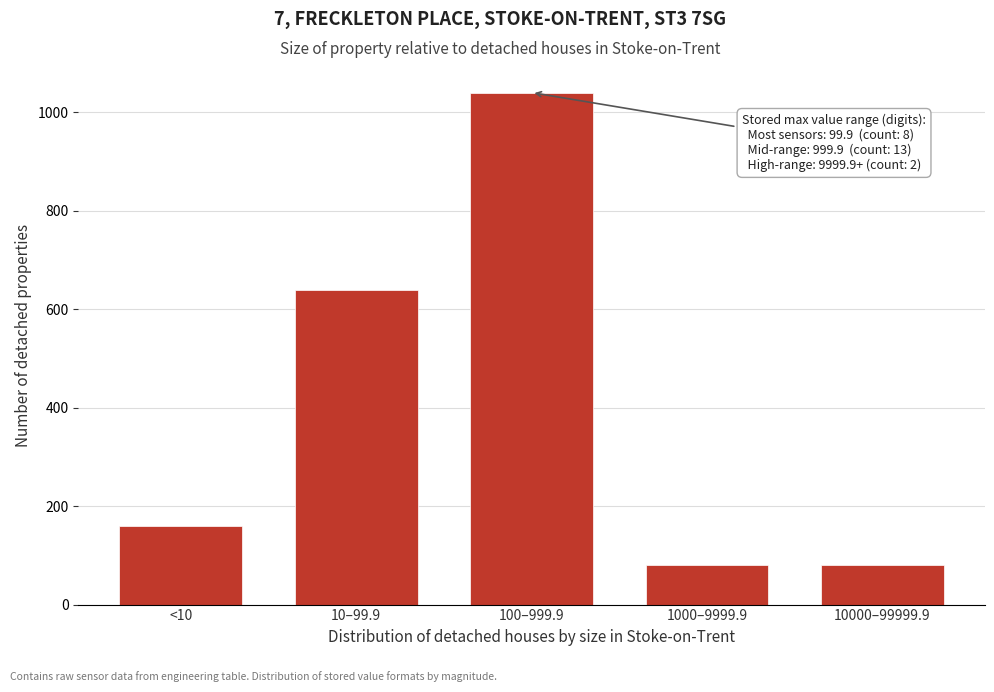

Reading left to right, extract all data points from this chart.

160	640	1040	80	80